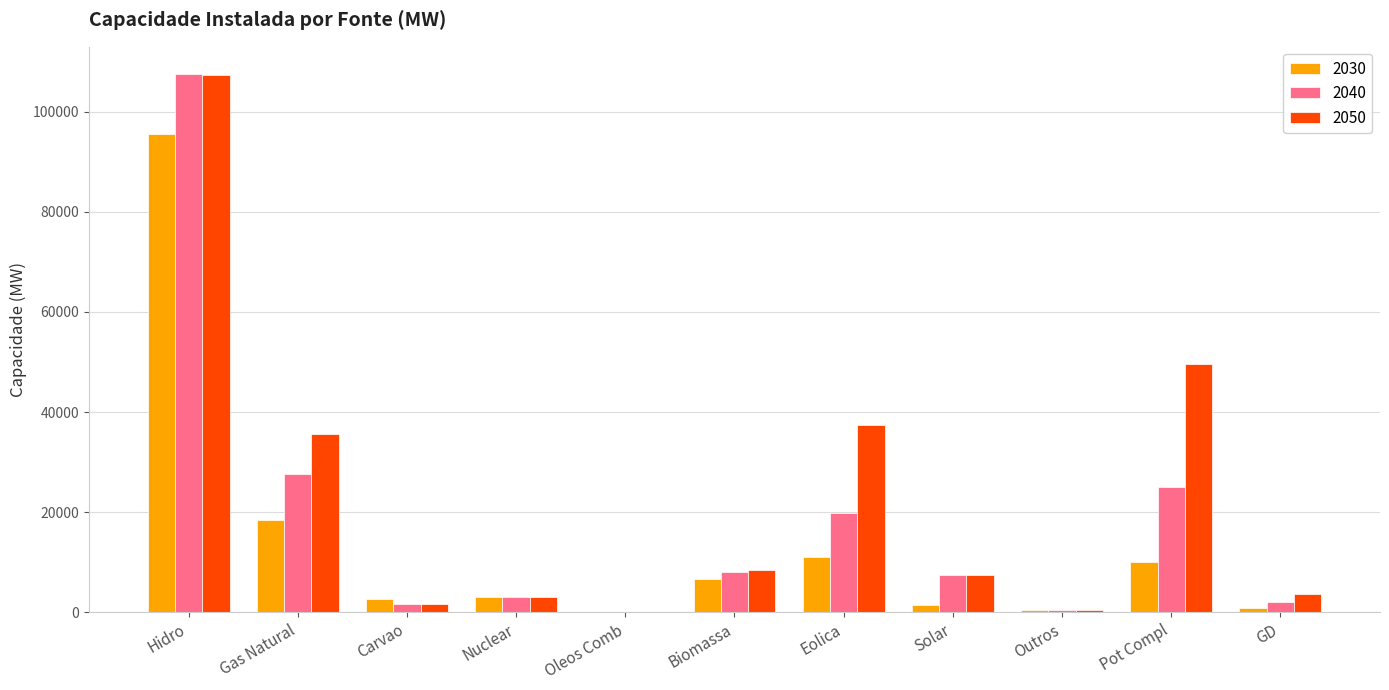

The value of 2040 at Solar is 7517. True or false?

True